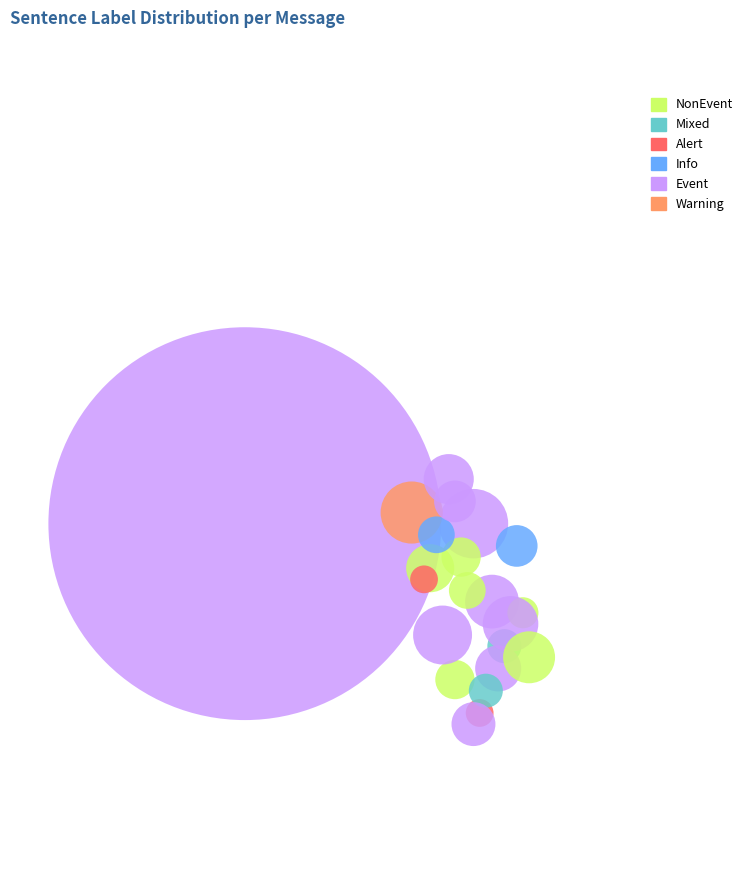

To the nearest percent, what is the average slice percentage?

14%